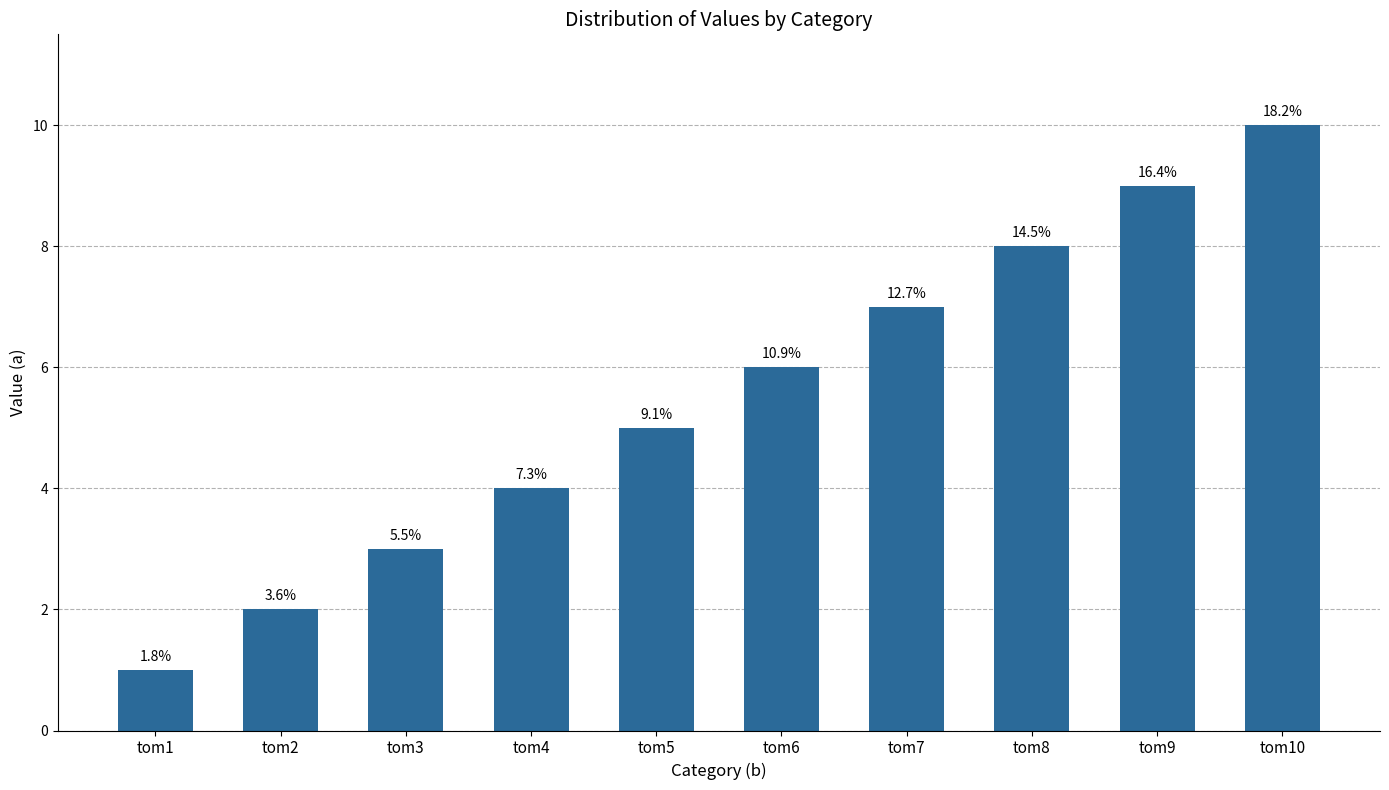

Where does the data first go above 6?

tom7